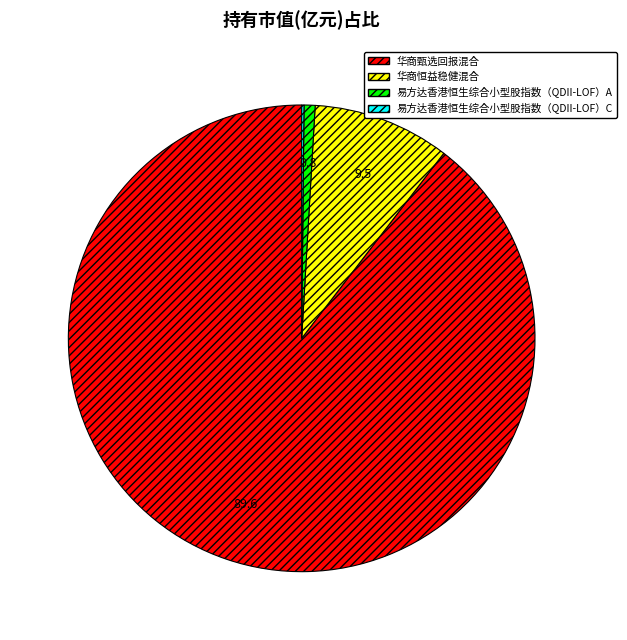

Does 易方达香港恒生综合小型股指数（QDII-LOF）A account for over 50% of the chart?

No